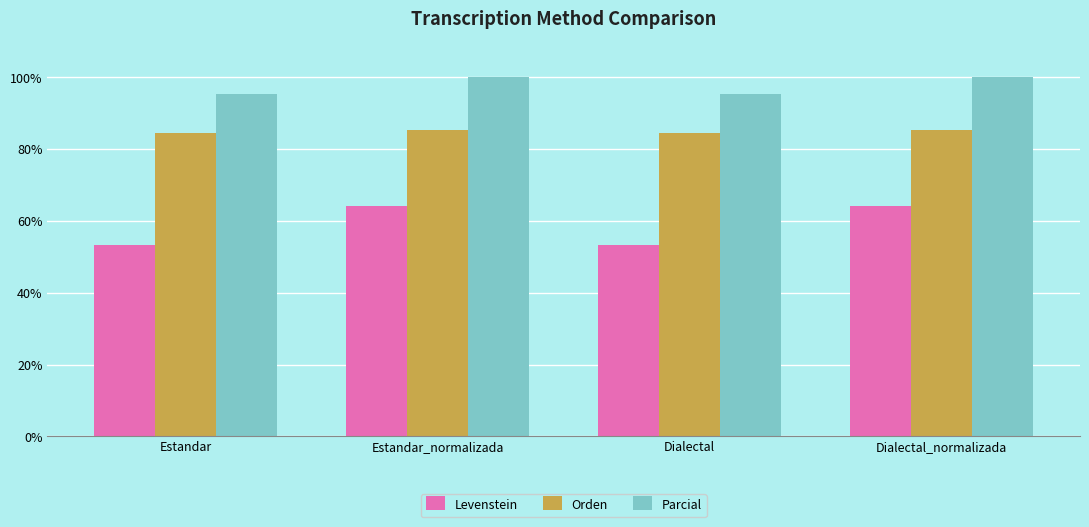

At Dialectal, list the series in order from smallest to largest.

Levenstein, Orden, Parcial